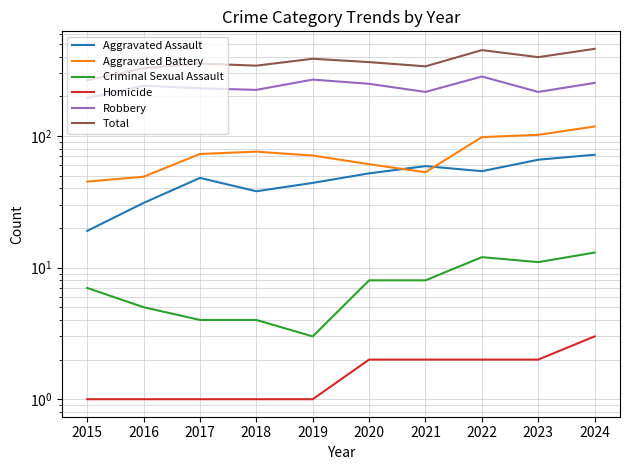

Which category has the highest value across all series?

2024